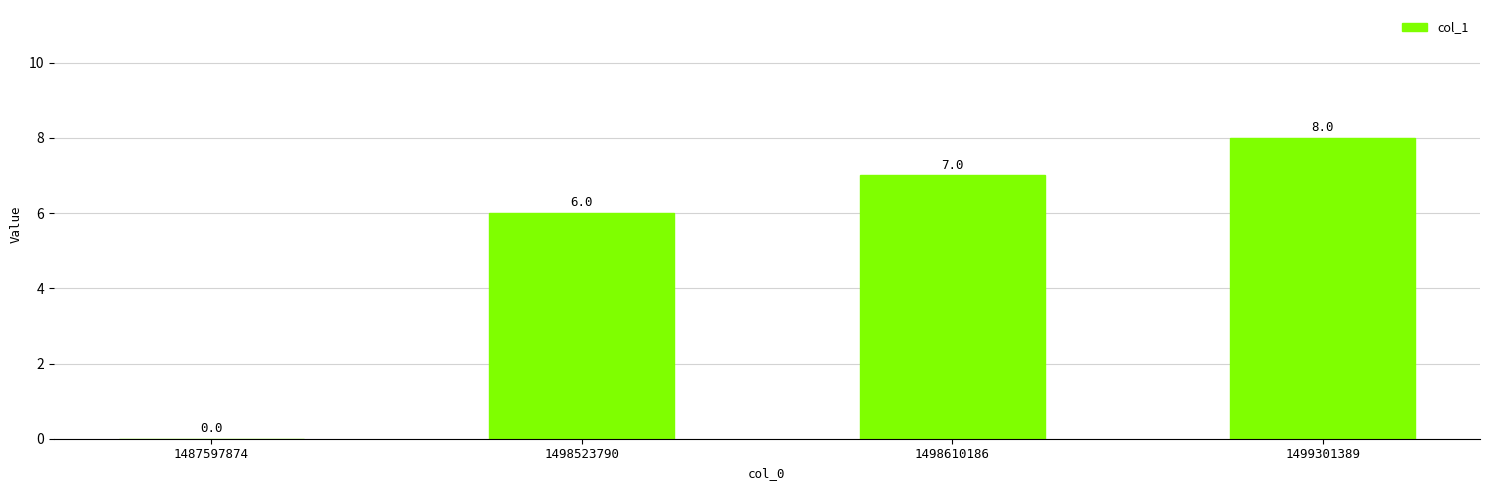

Reading right to left, transcribe all the data shown in this chart.

1499301389=8	1498610186=7	1498523790=6	1487597874=0